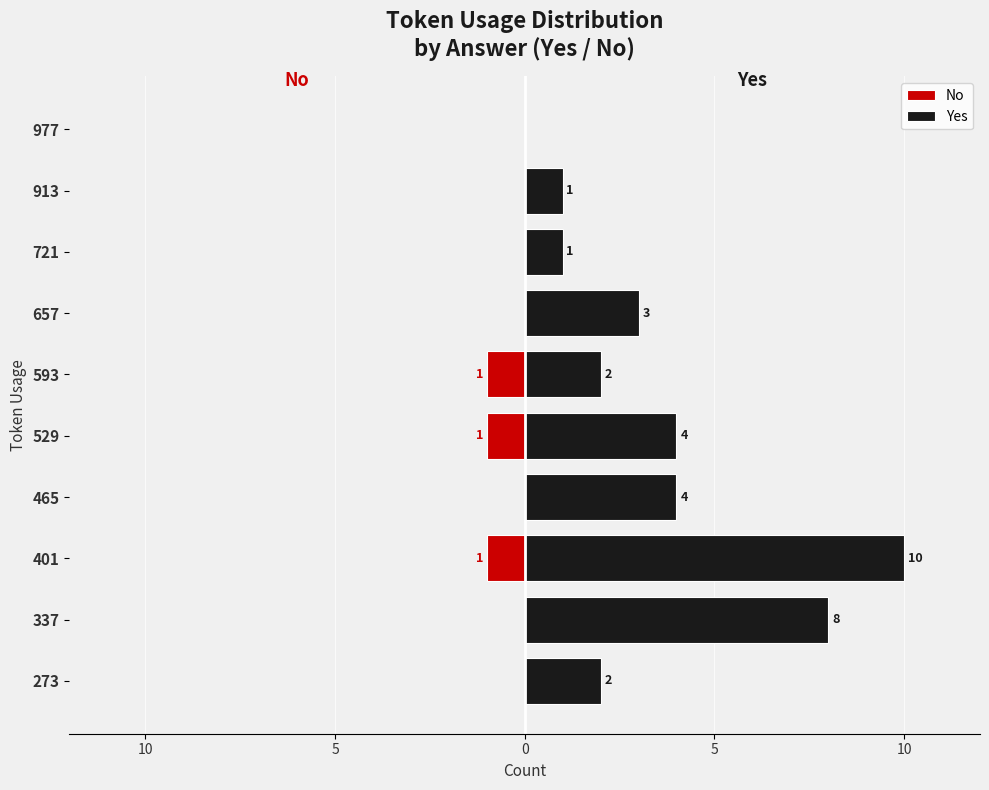

The value of Yes at 529 is 4. True or false?

True